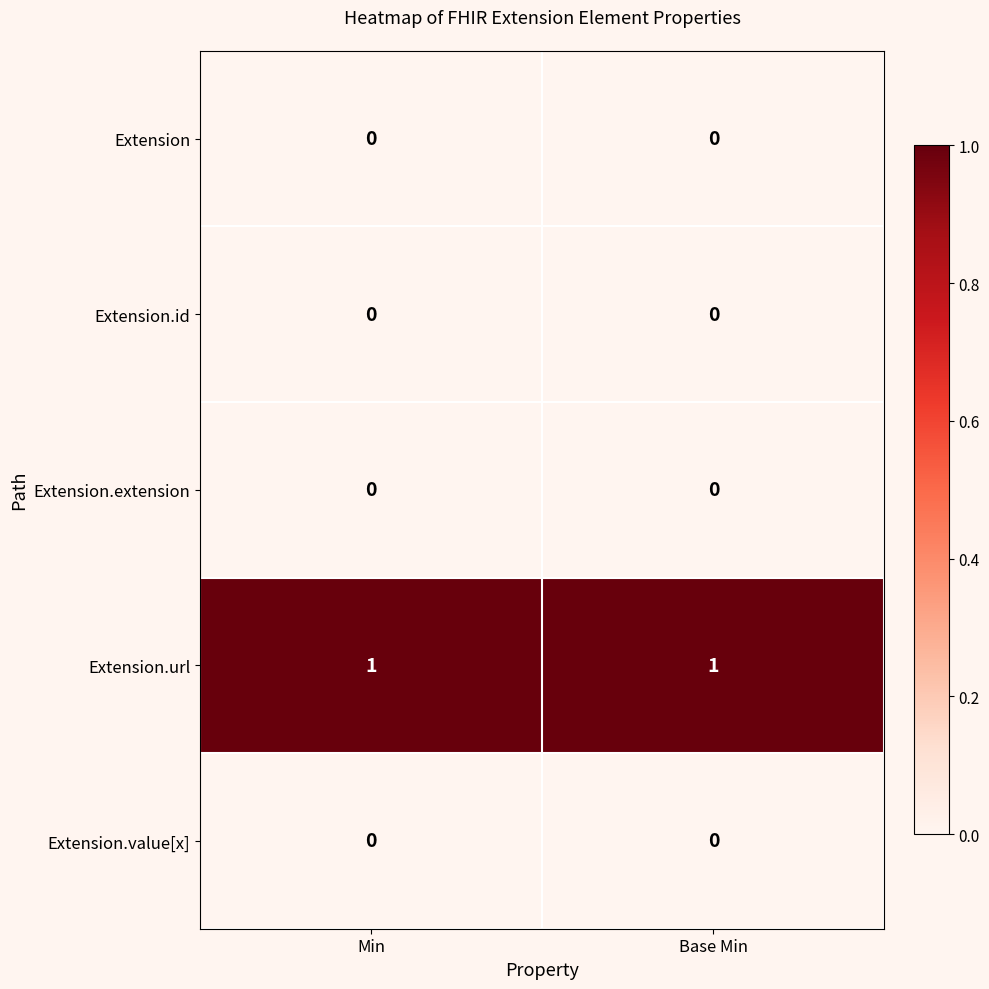

Is it true that Extension.value[x] equals 0 at Min?

True